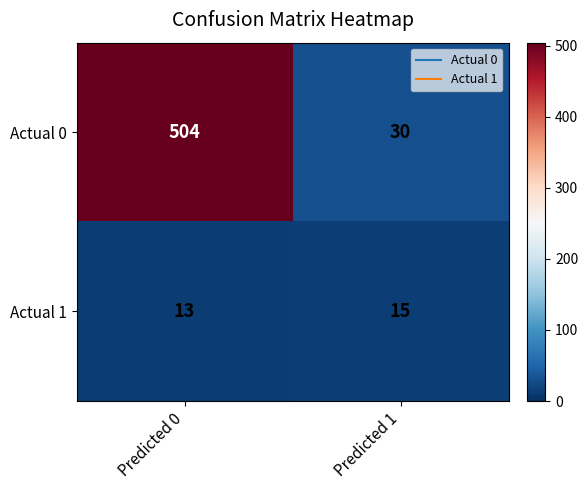

At which label is Actual 1 closest to 14?

Predicted 0